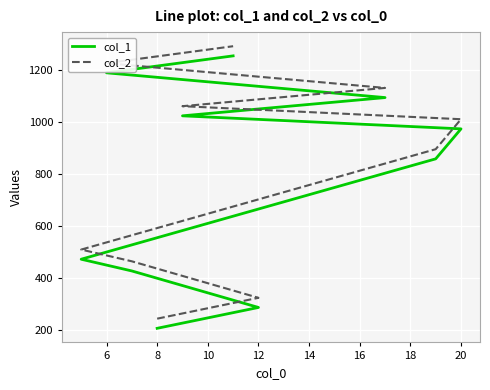

Between 8 and 18, which series saw the biggest shift?

col_1